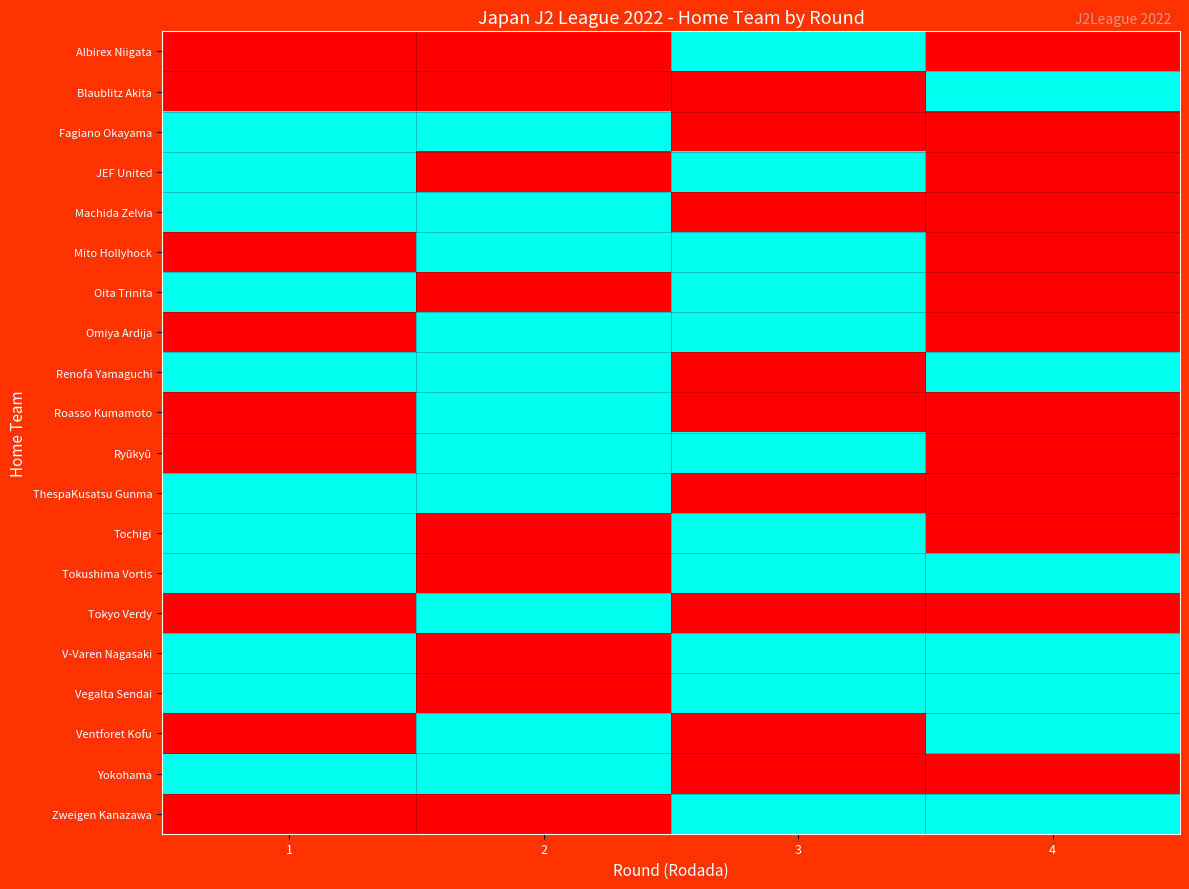

What is the maximum value shown in the chart?

1